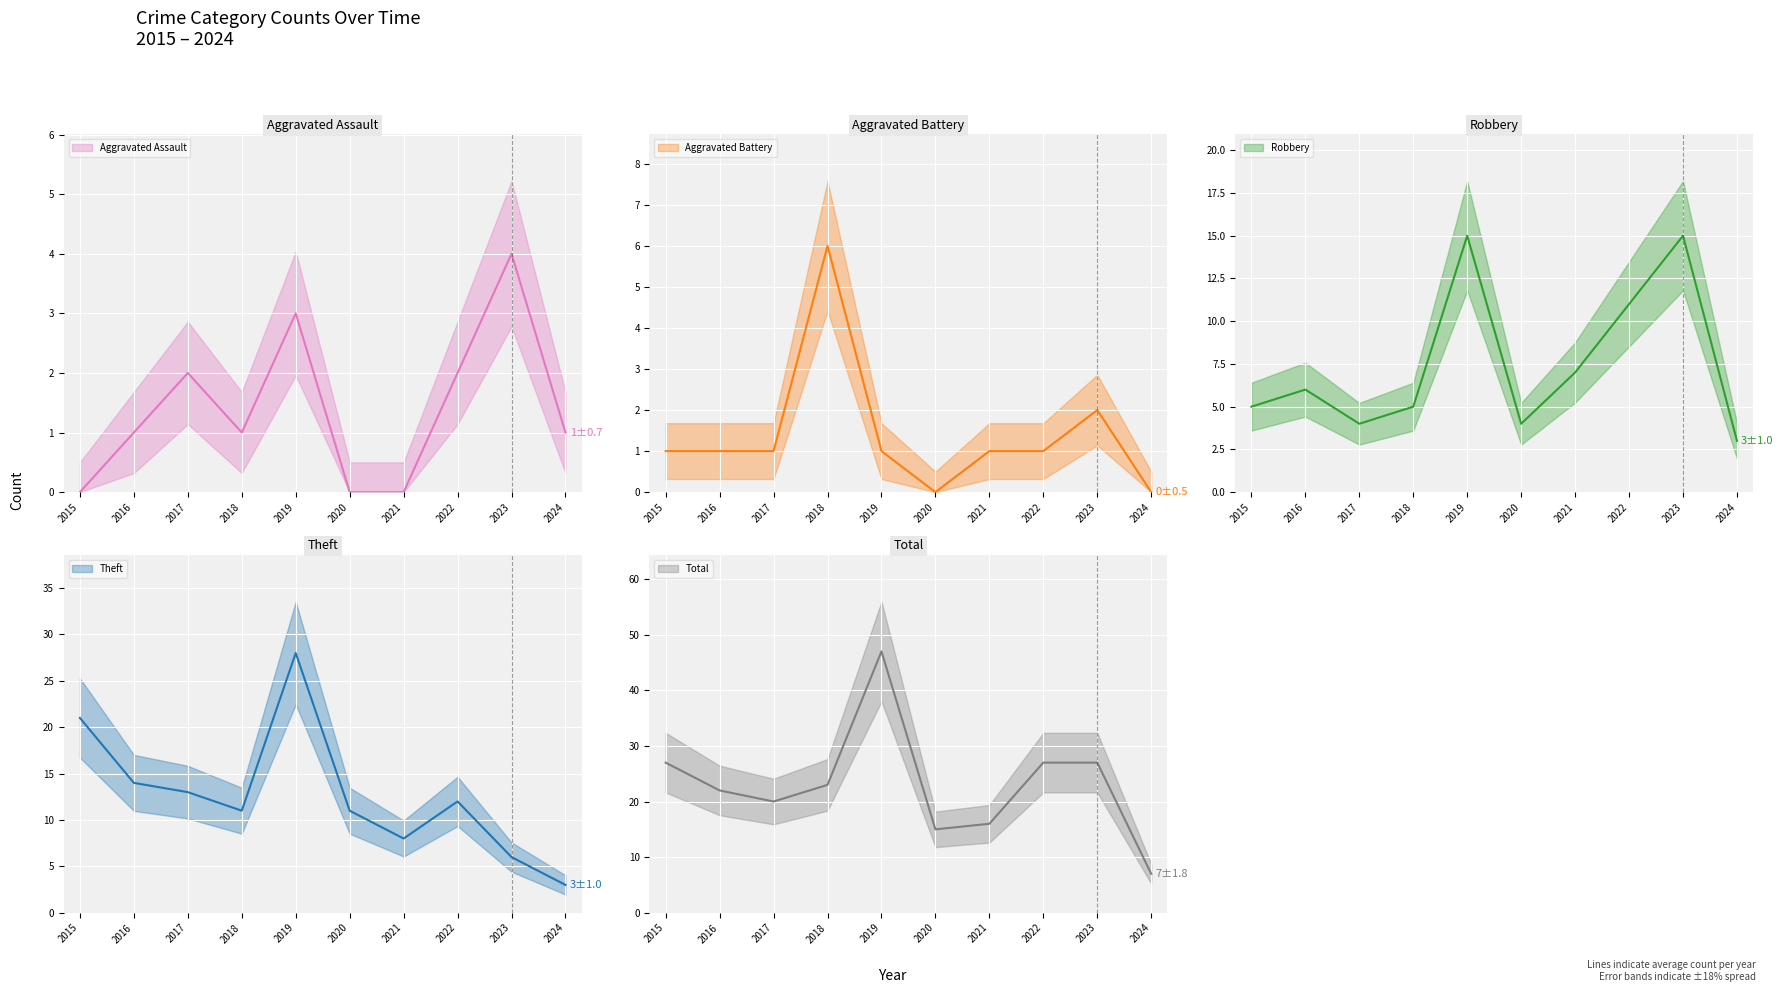

Where is the first local minimum for Aggravated Assault?

2018